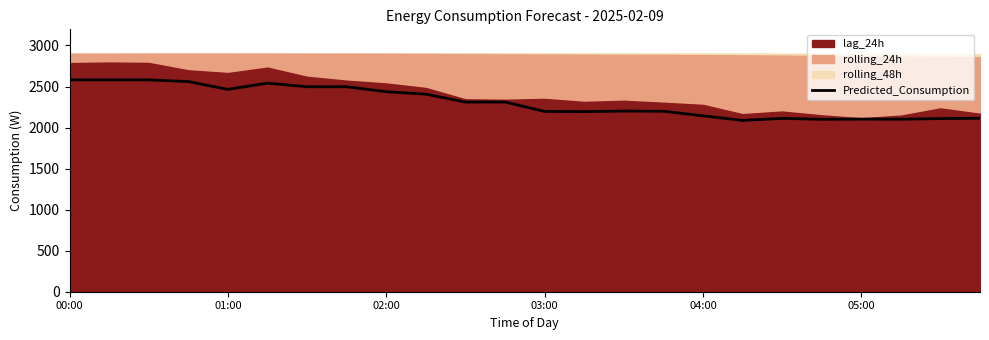

What is the change in value from 04:00 to 05:00?

-40.4